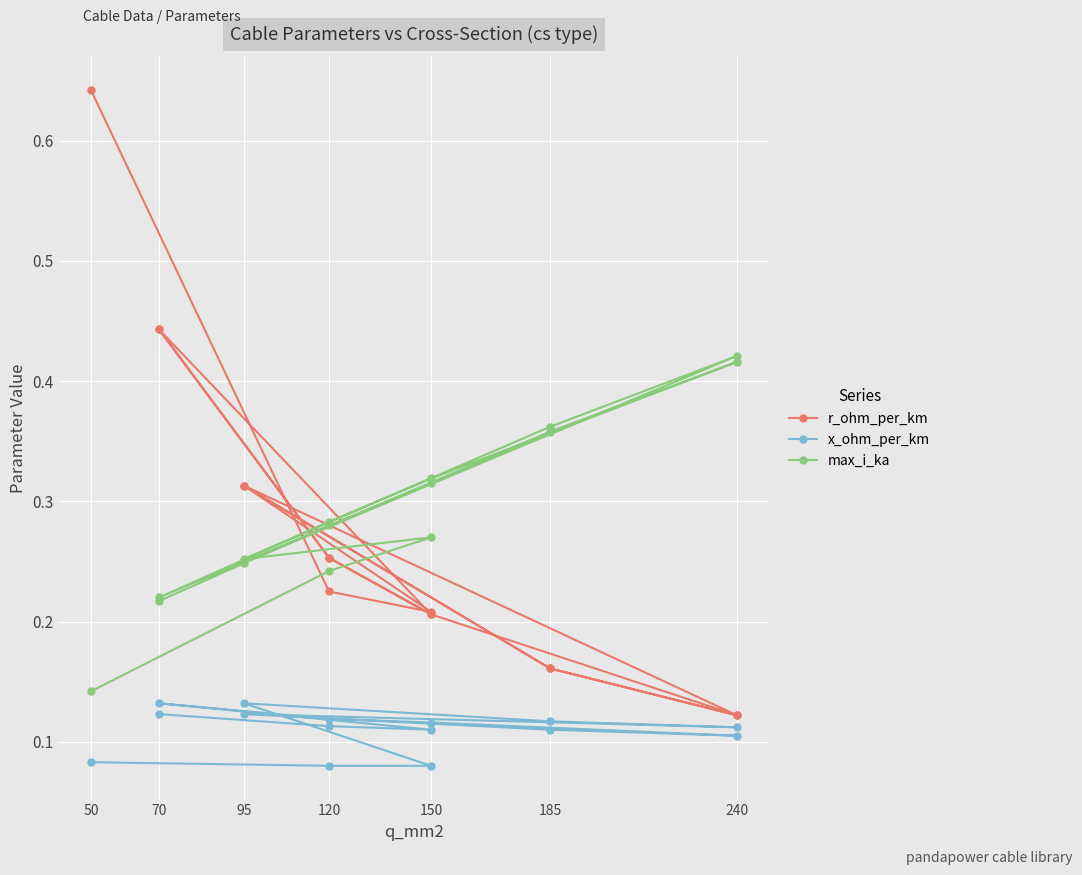

What is the label of the 14th point from the right?

120